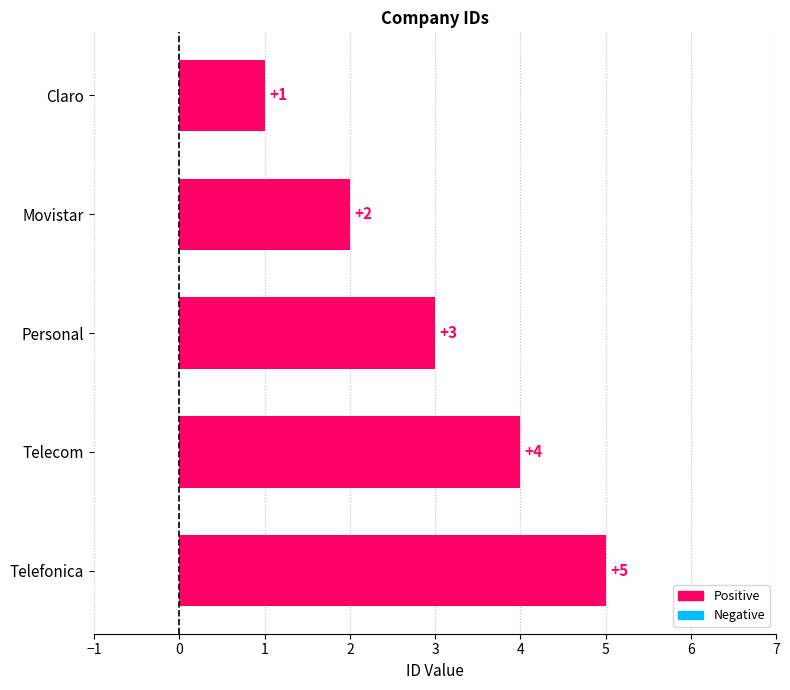

What is the difference between the maximum and minimum values?

4